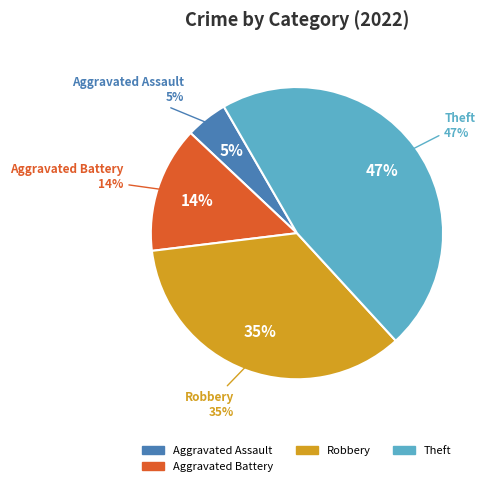

Combined, do Motor Vehicle Theft and Aggravated Battery account for over 50%?

No